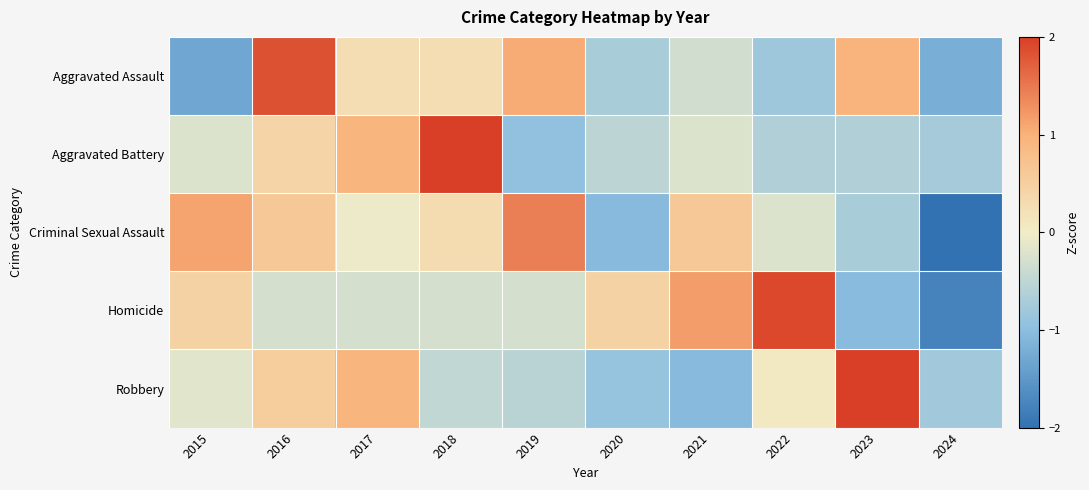

Count the number of categories in the chart.

10